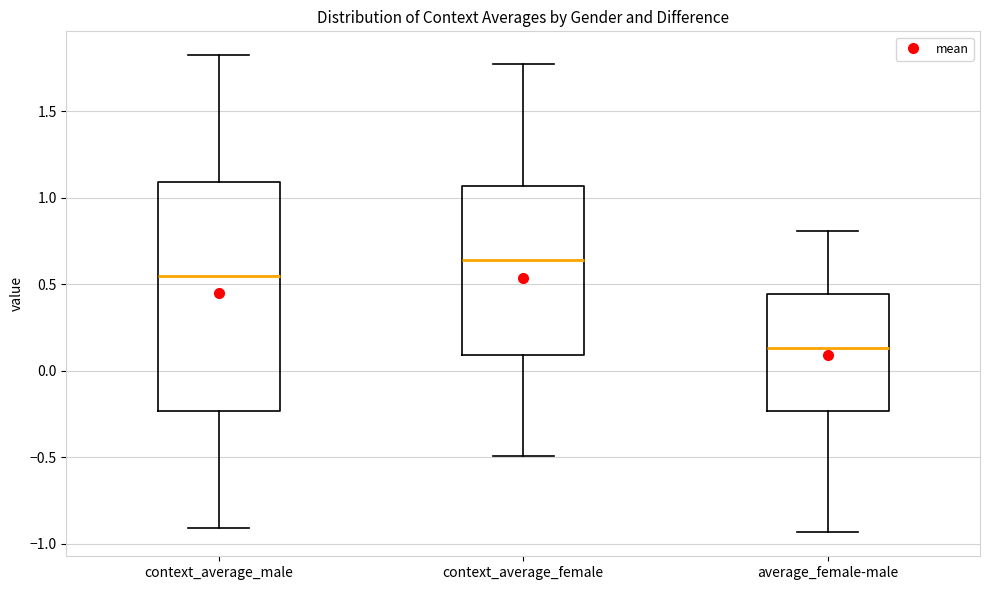

Reading left to right, read every box against the y-axis: the position of its median line, the range the box covers, and the ends of its whiskers. The values are not printed on the chart, so give them approximately, as read against the axis.

context_average_male: median 0.55, box -0.25 to 1.10, whiskers -0.90 to 1.80
context_average_female: median 0.65, box 0.10 to 1.05, whiskers -0.50 to 1.75
average_female-male: median 0.15, box -0.25 to 0.45, whiskers -0.95 to 0.80